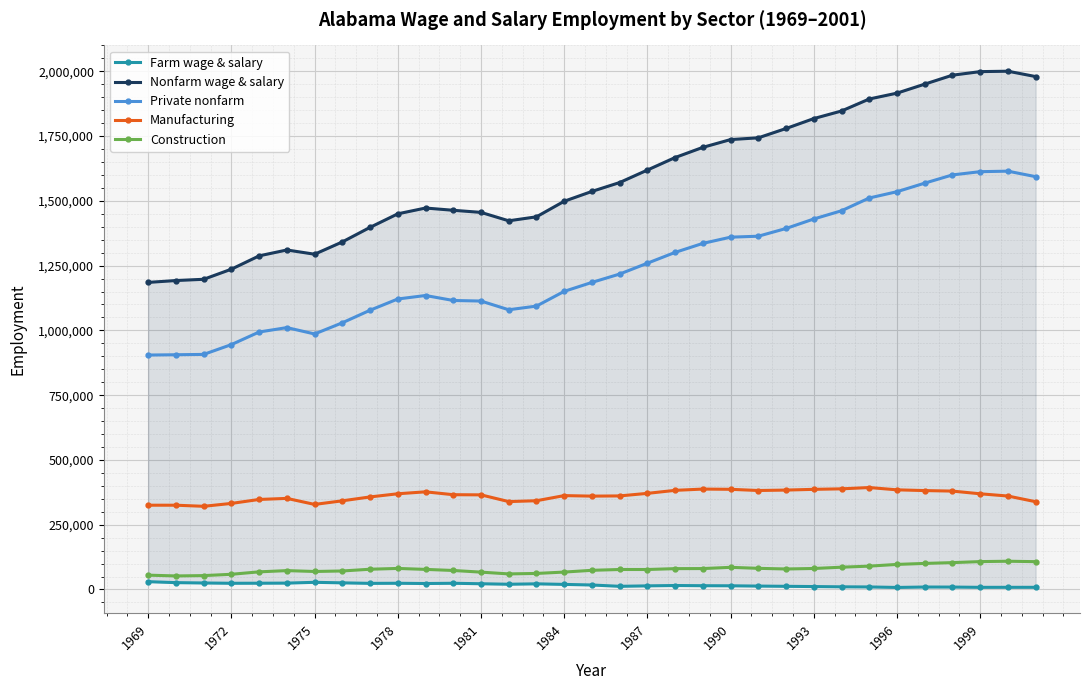

What is the total value across all series at 22?

3583721